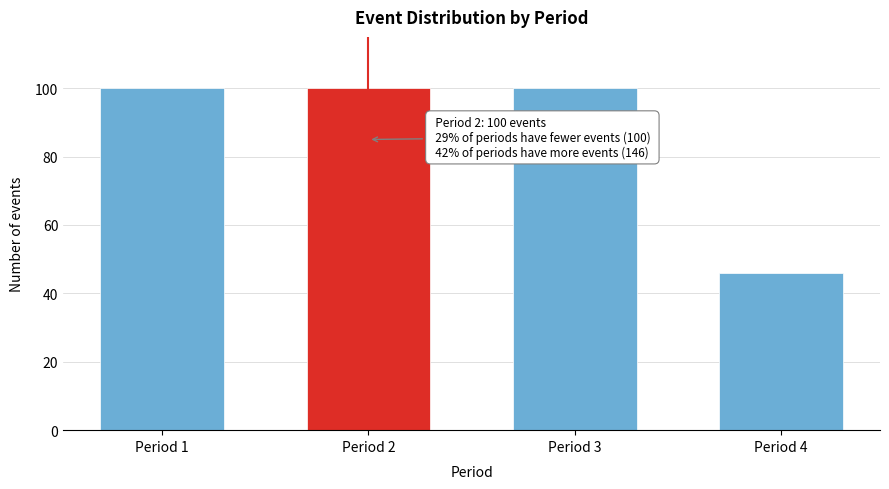

Reading left to right, list all the values displayed in this chart.

100	100	100	46